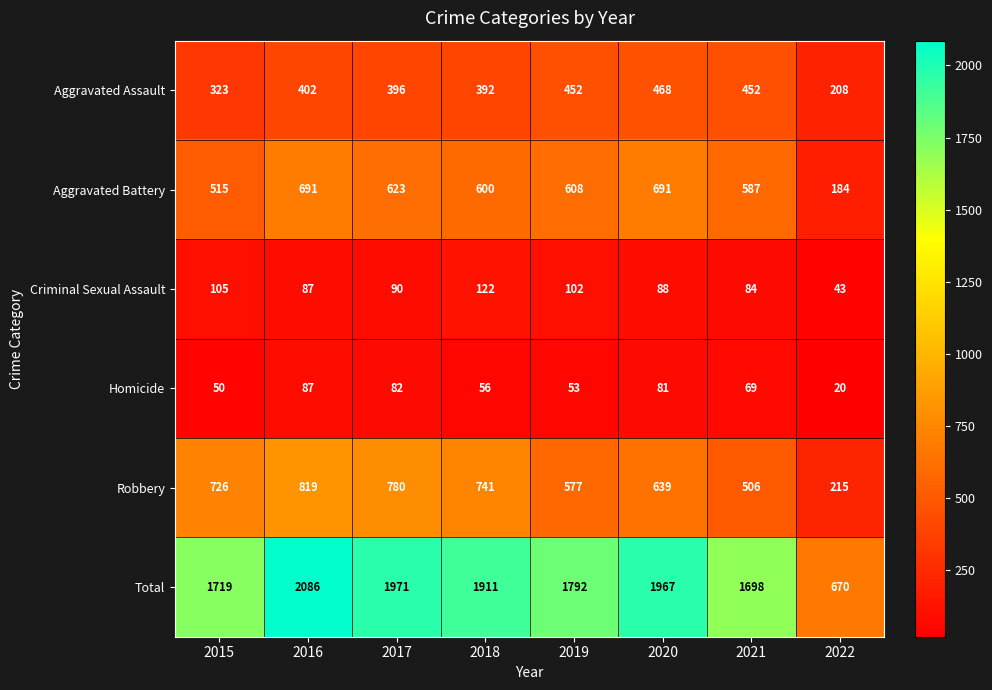

At which category is the sum across all series the highest?

2016